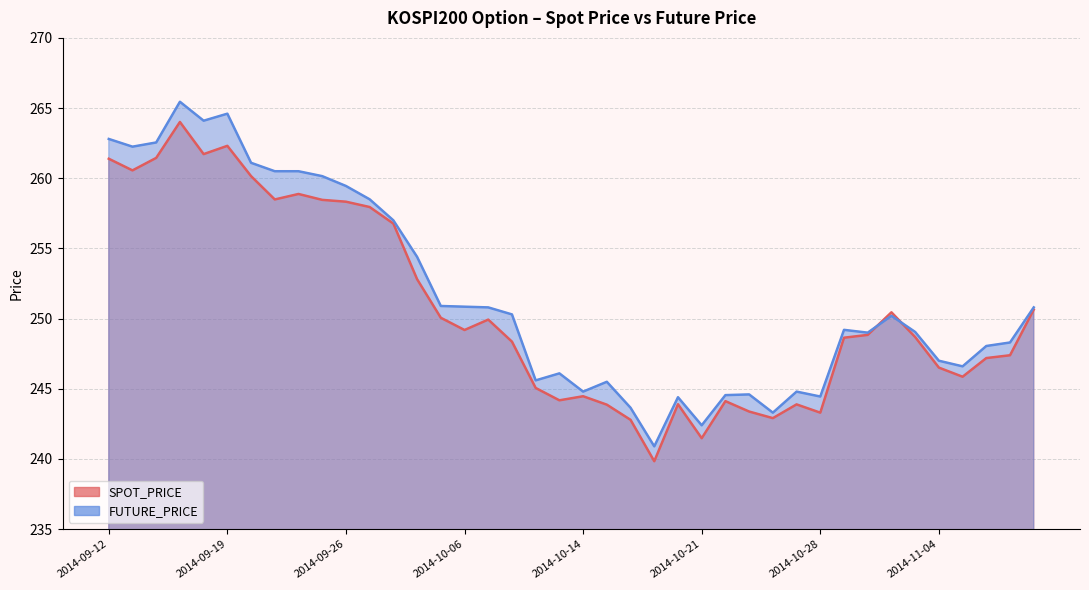

List the series in order of their overall mean, highest first.

FUTURE_PRICE, SPOT_PRICE